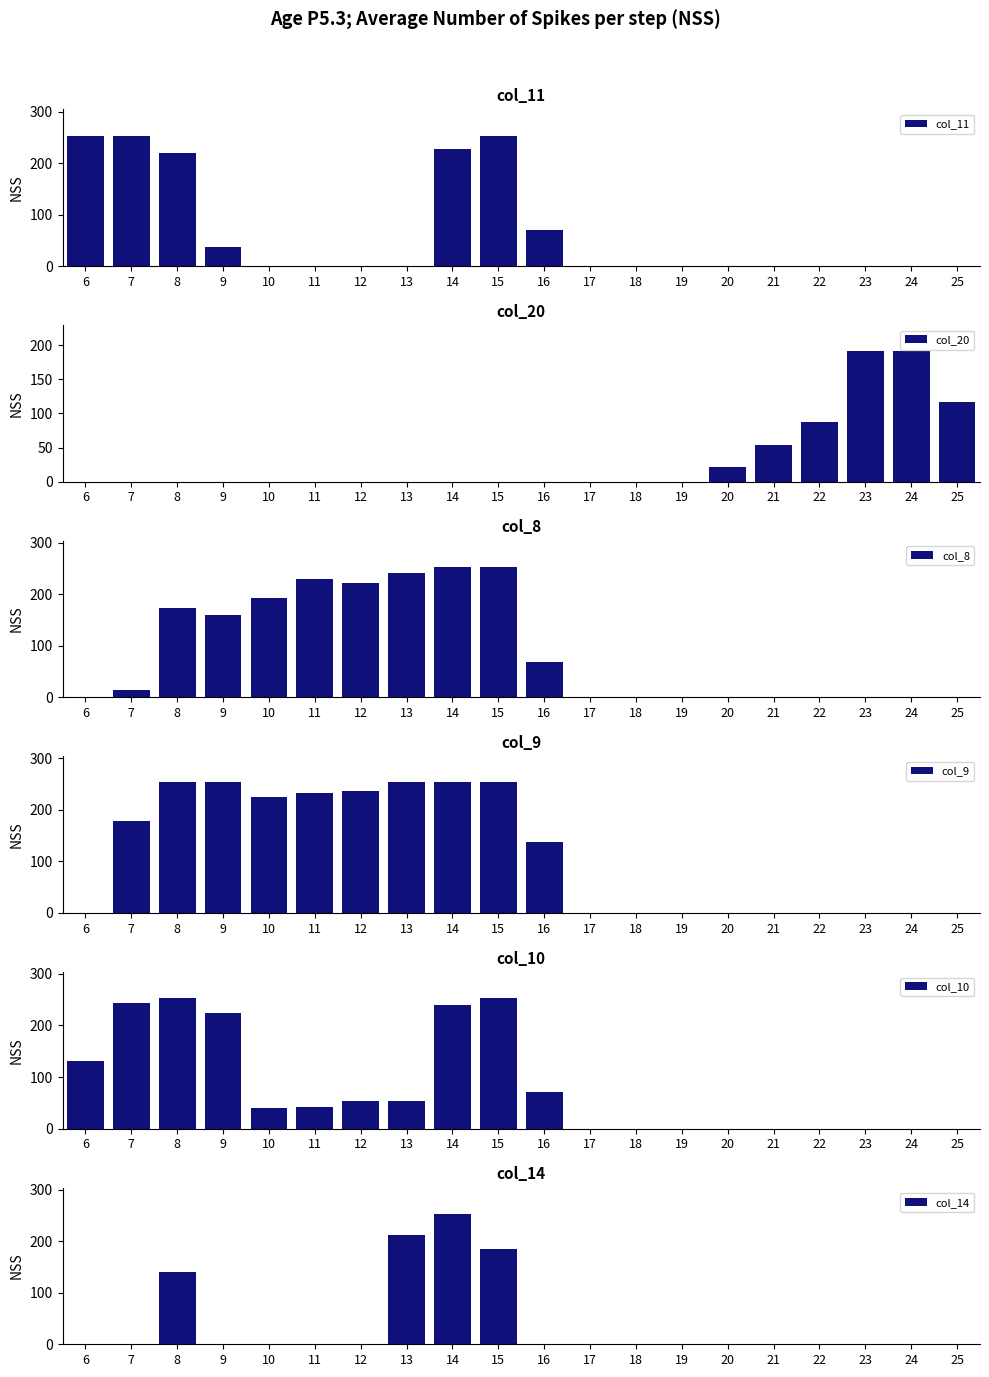

Which series changed the most between 19 and 25?

col_20